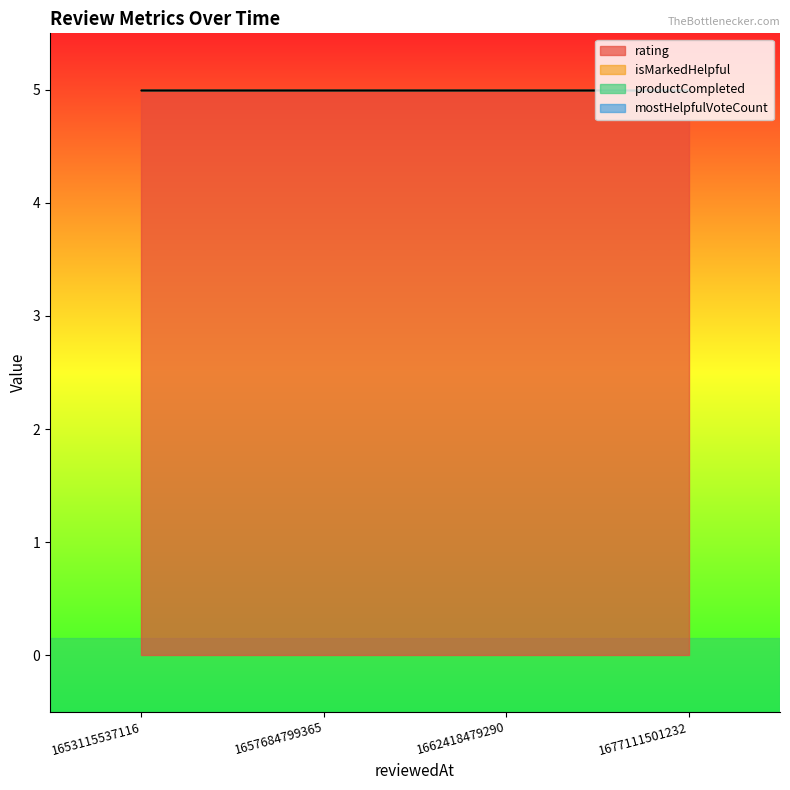

Which series has the largest range (max minus min)?

rating